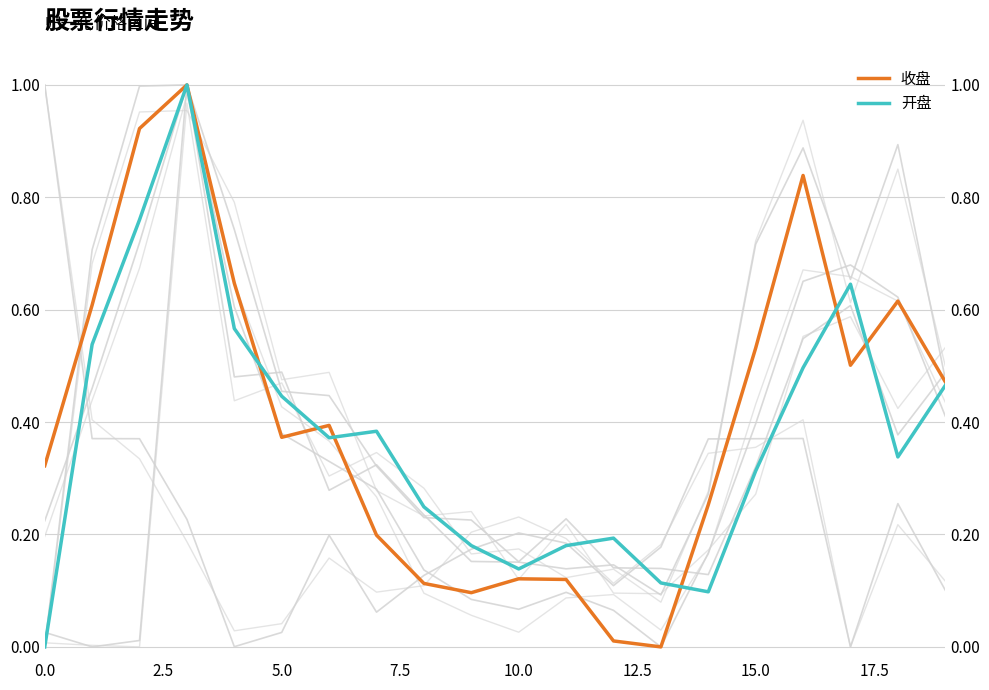

Which series changed the most between 2022-08-16 and 2022-08-25?

收盘